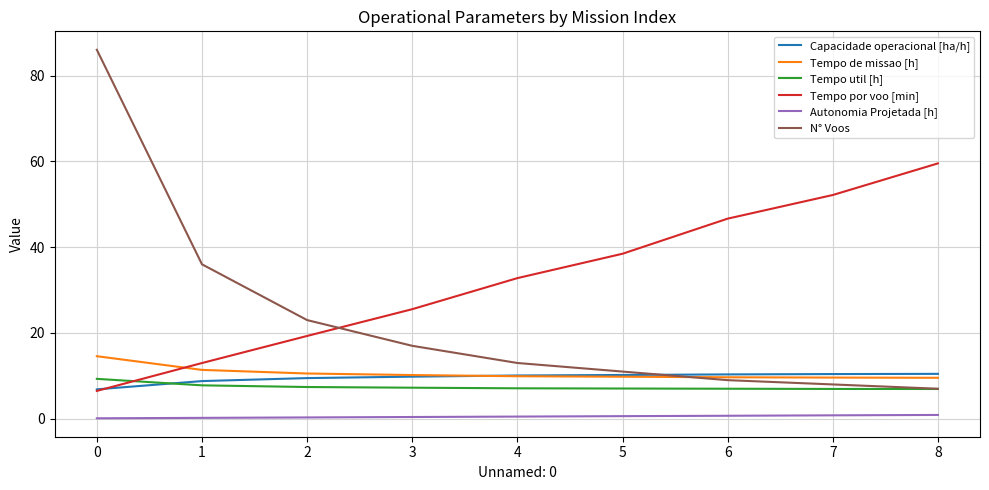

Between 3 and 7, which series saw the biggest shift?

Tempo por voo [min]